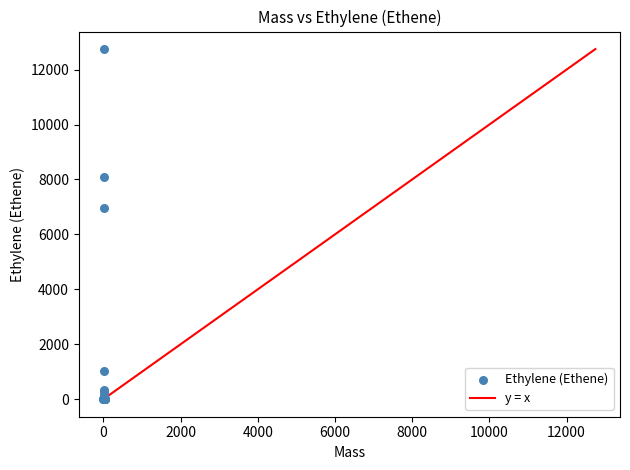

What Y value in the scatter plot is closest to 6374?

6962.0